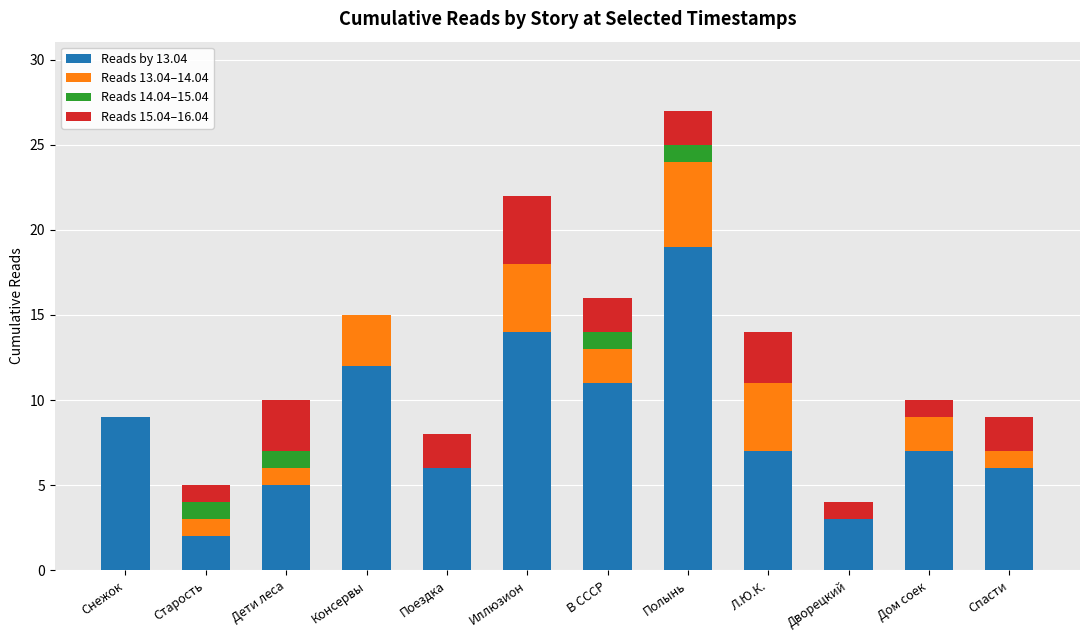

How many data points does each series have?

12